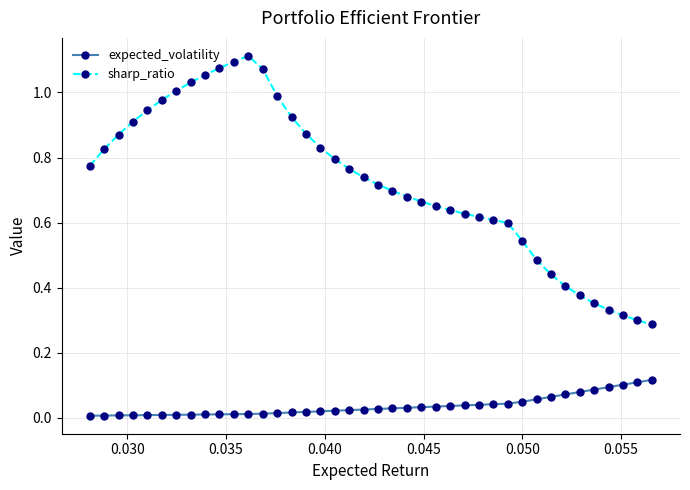

List the series in order of their peak value, highest first.

sharp_ratio, expected_volatility